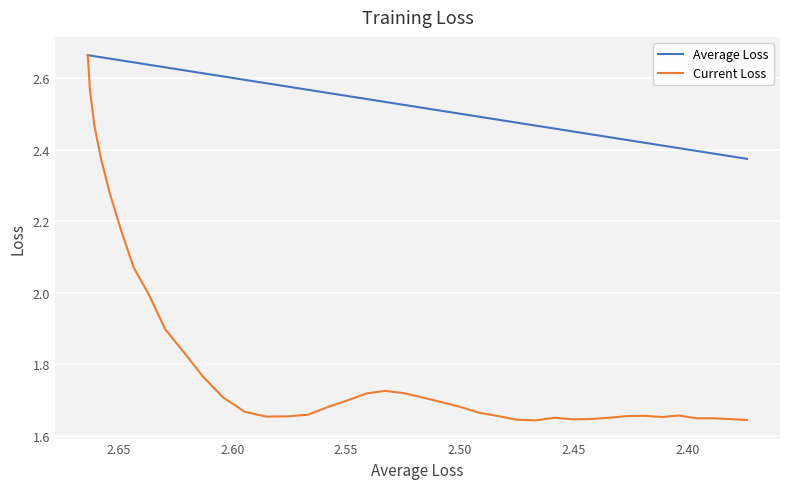

True or false: Current Loss and Average Loss cross at least once.

False